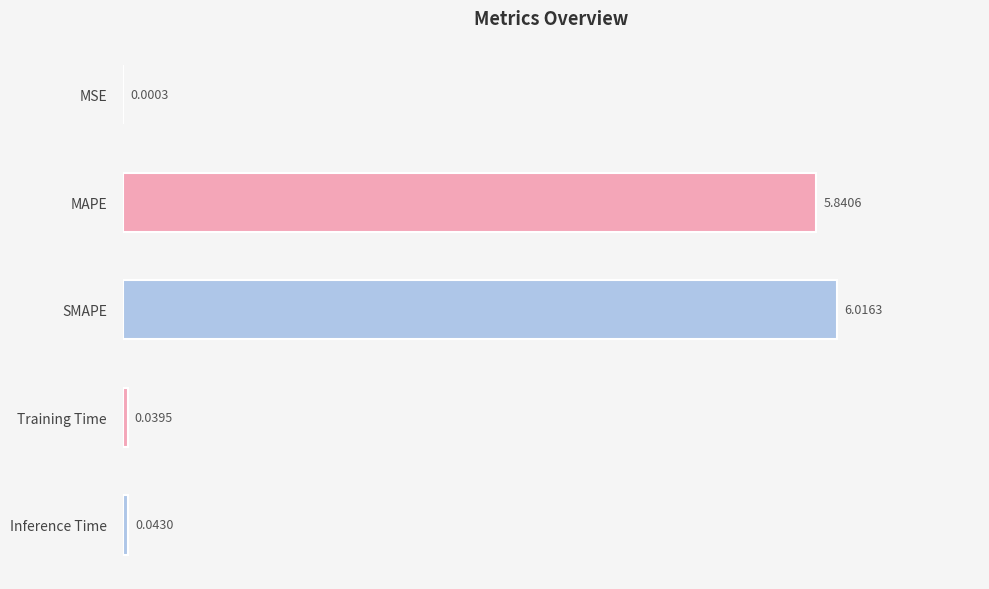

Which has a higher value, MSE or Training Time?

Training Time